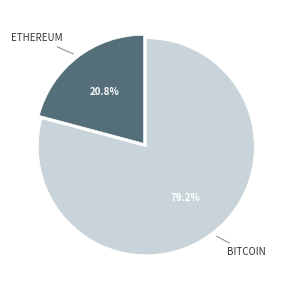

To the nearest percent, what is the difference between the largest and smallest slice percentages?

58%